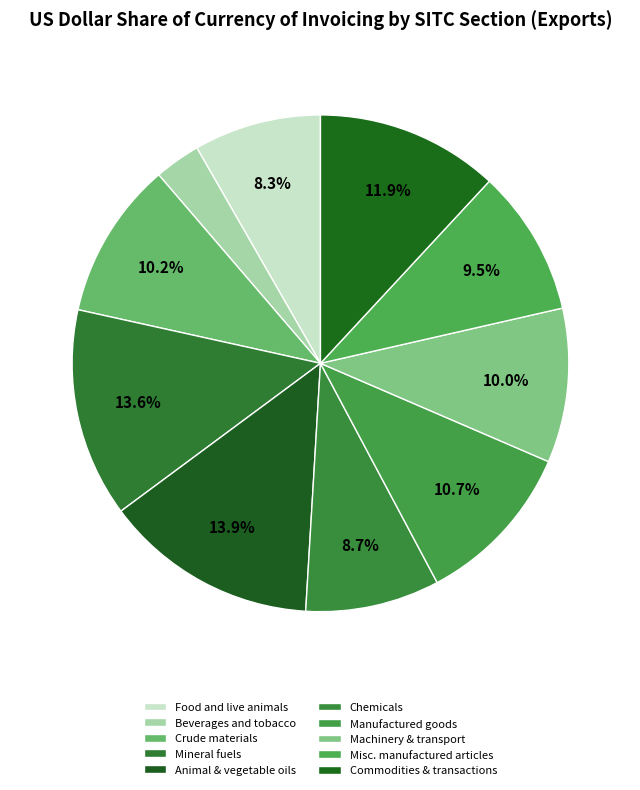

Count the number of slices in the pie.

10